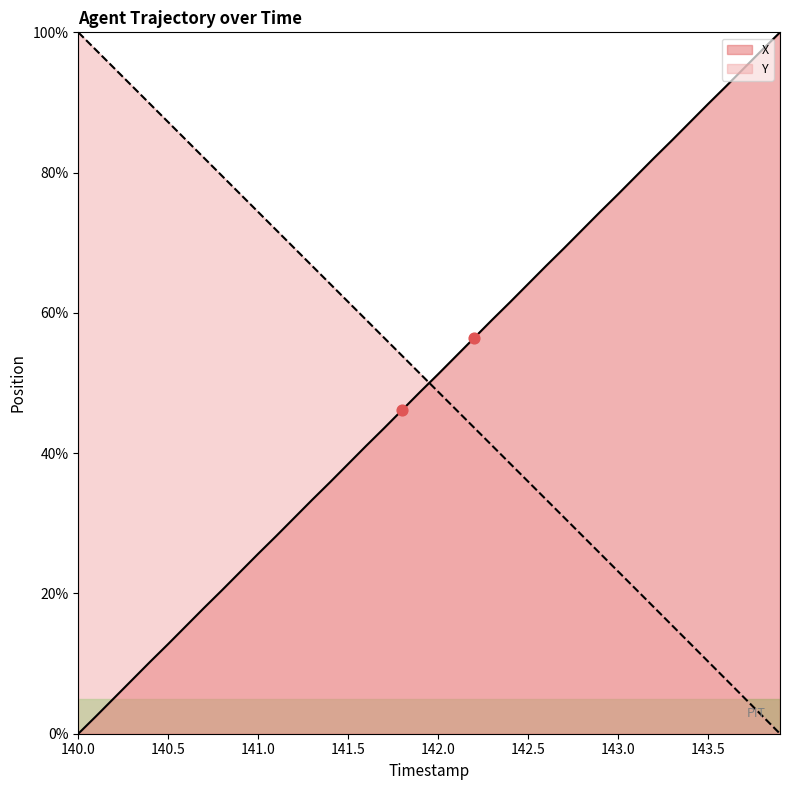

Which series has the largest Y range (max minus min)?

X